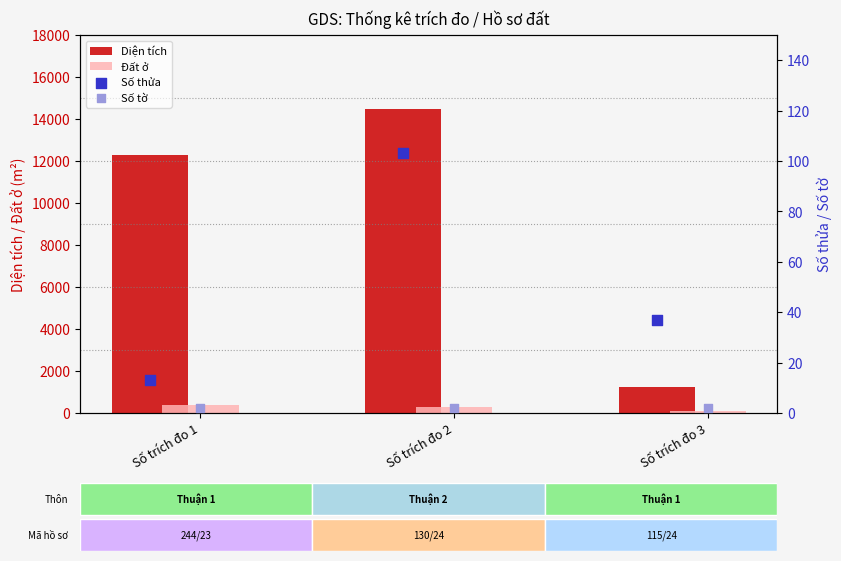

What is the difference between the maximum and second lowest values in the Diện tích series?

2174.4